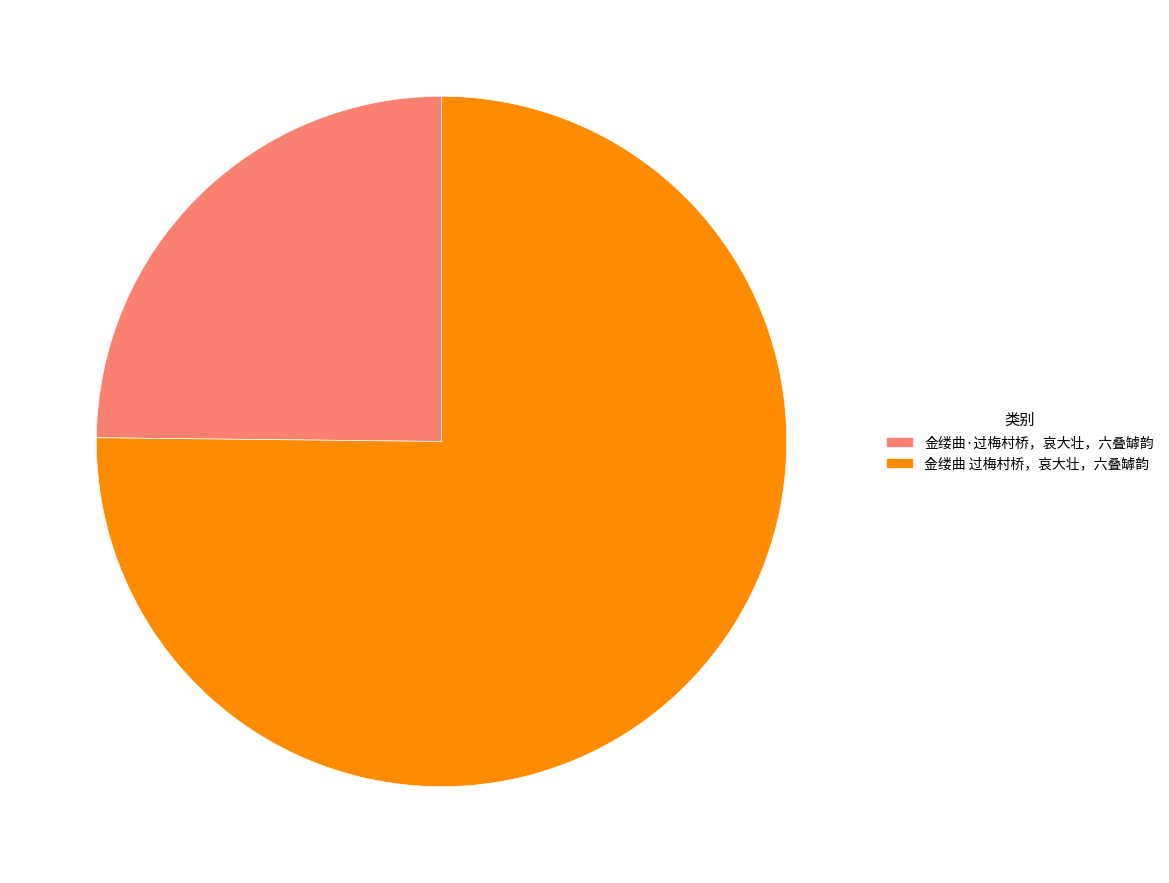

Rank the categories by value from highest to lowest.

金缕曲 过梅村桥，哀大壮，六叠罅韵, 金缕曲·过梅村桥，哀大壮，六叠罅韵